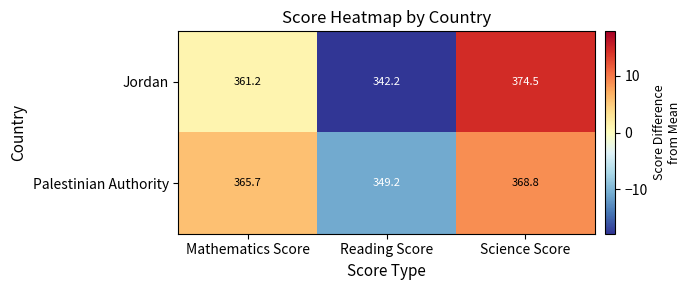

Is the value of Palestinian Authority at Reading Score greater than the value of Jordan at Mathematics Score?

No